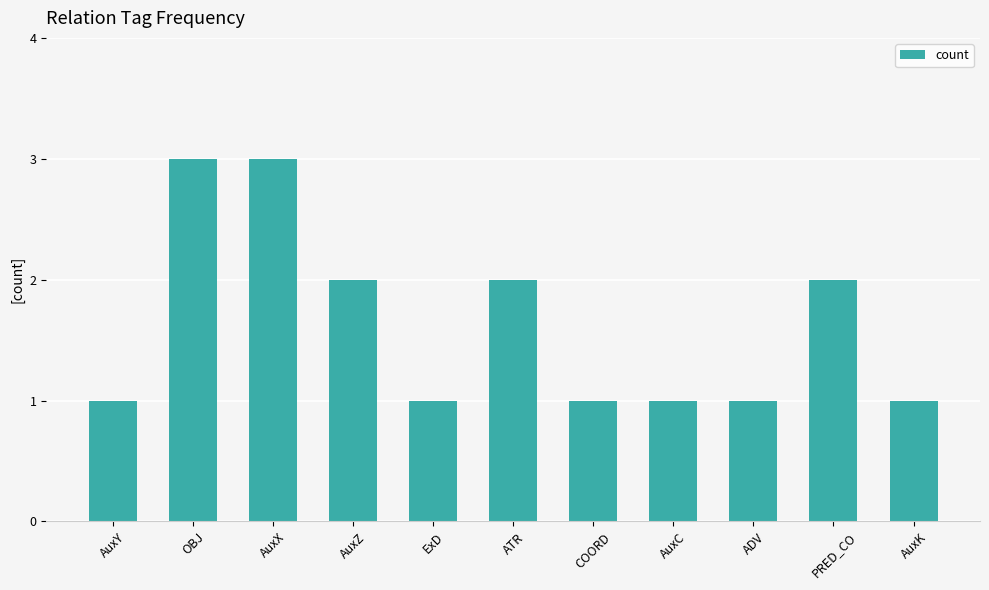

What is the maximum value shown in the chart?

3